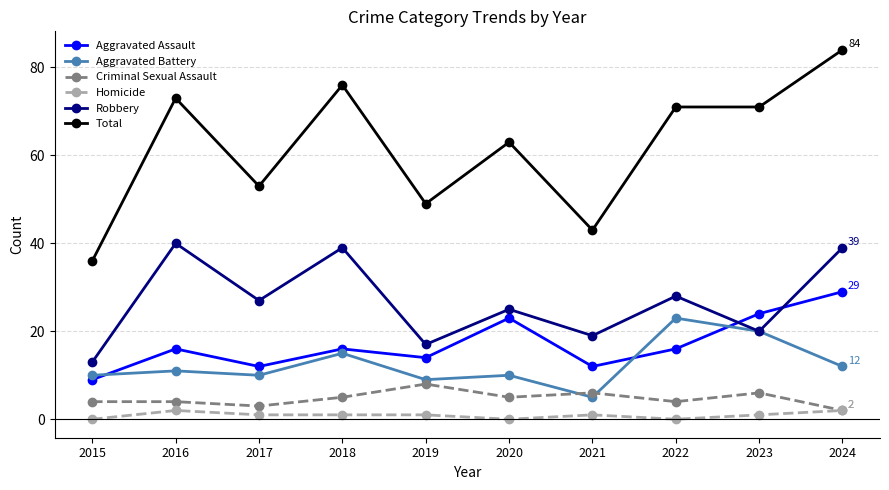

What is the difference between the second highest and second lowest values in the Aggravated Assault series?

12